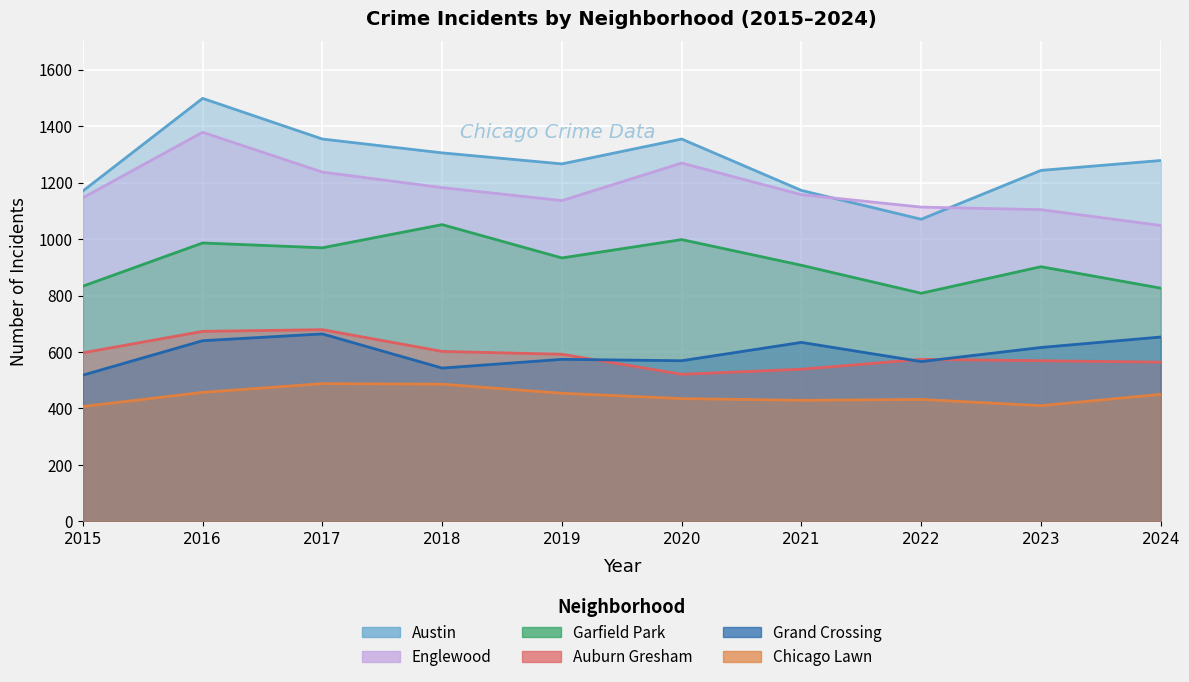

True or false: Chicago Lawn and Englewood cross at least once.

False